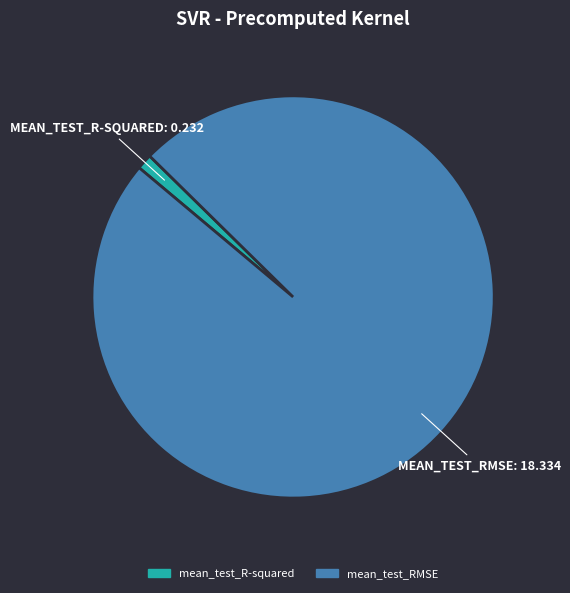

Between mean_test_RMSE and mean_test_R-squared, which is larger?

mean_test_RMSE